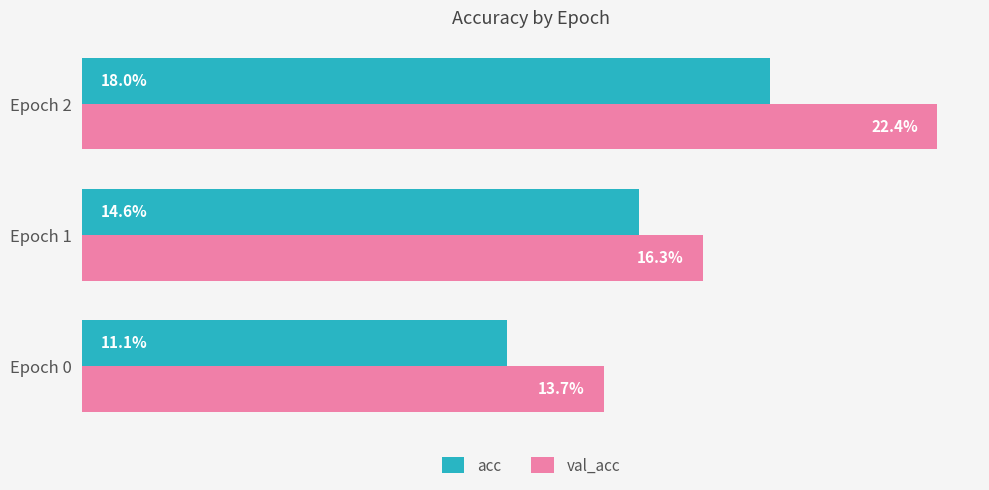

What are all the series names shown in the legend?

acc, val_acc